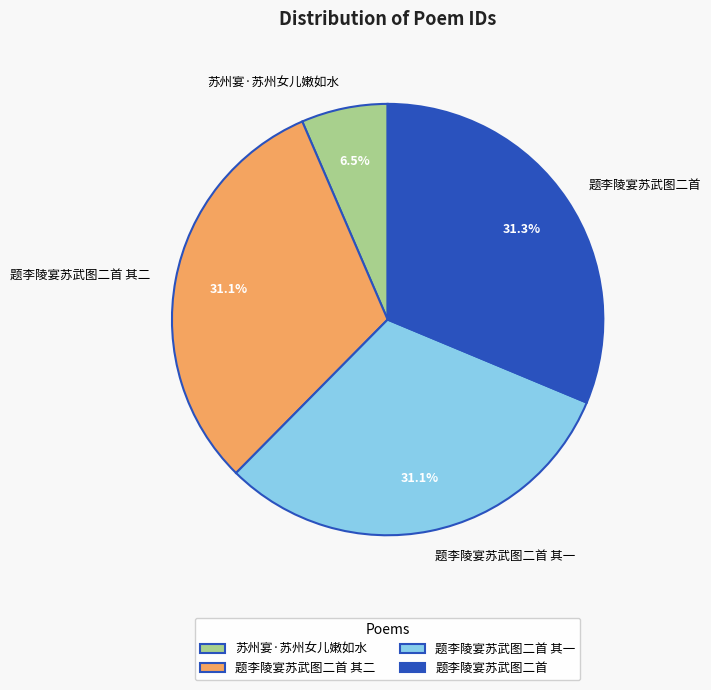

What percentage is the 题李陵宴苏武图二首 其二 slice, to the nearest percent?

31%